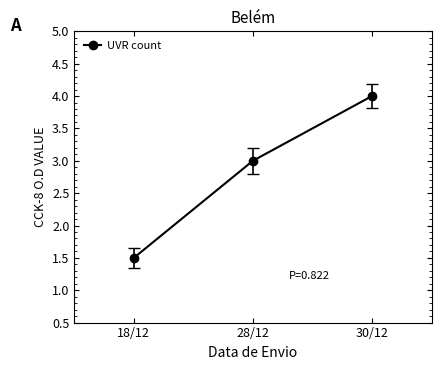

How many lines are shown in the chart?

1